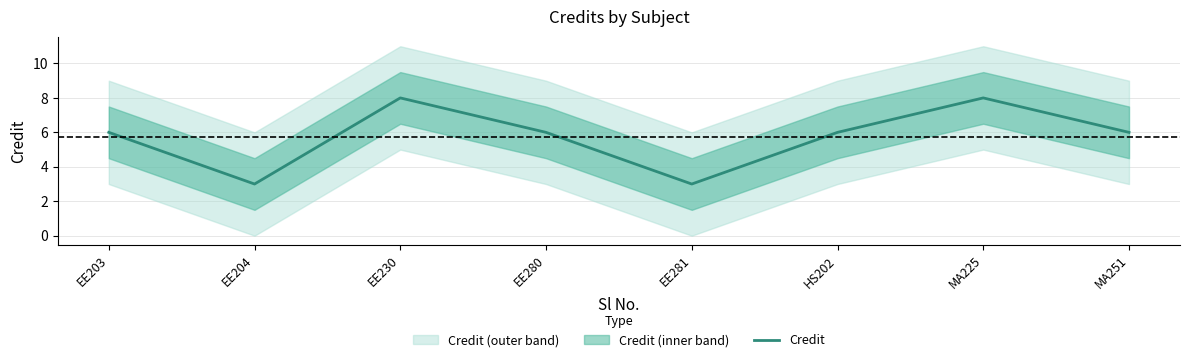

List the labels in order of value, smallest first.

EE204, EE281, EE203, EE280, HS202, MA251, EE230, MA225